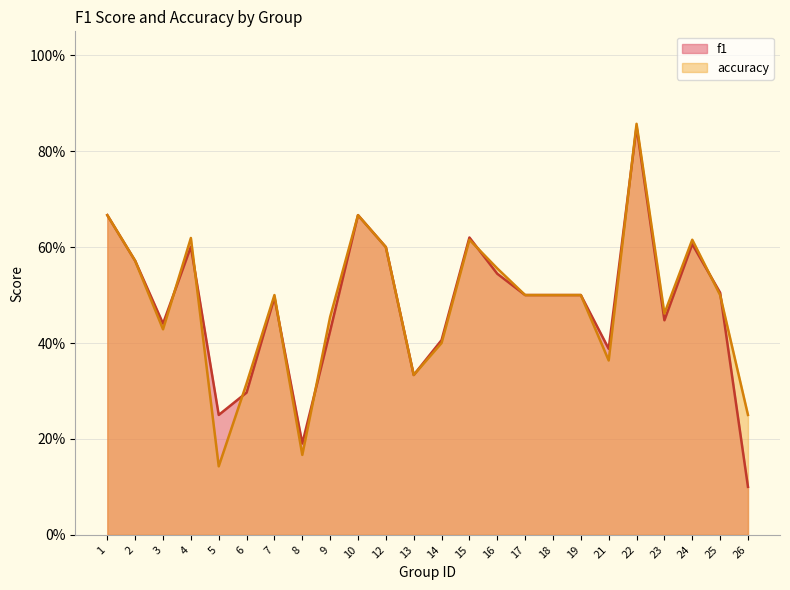

At which category does the chart reach its minimum across all series?

26